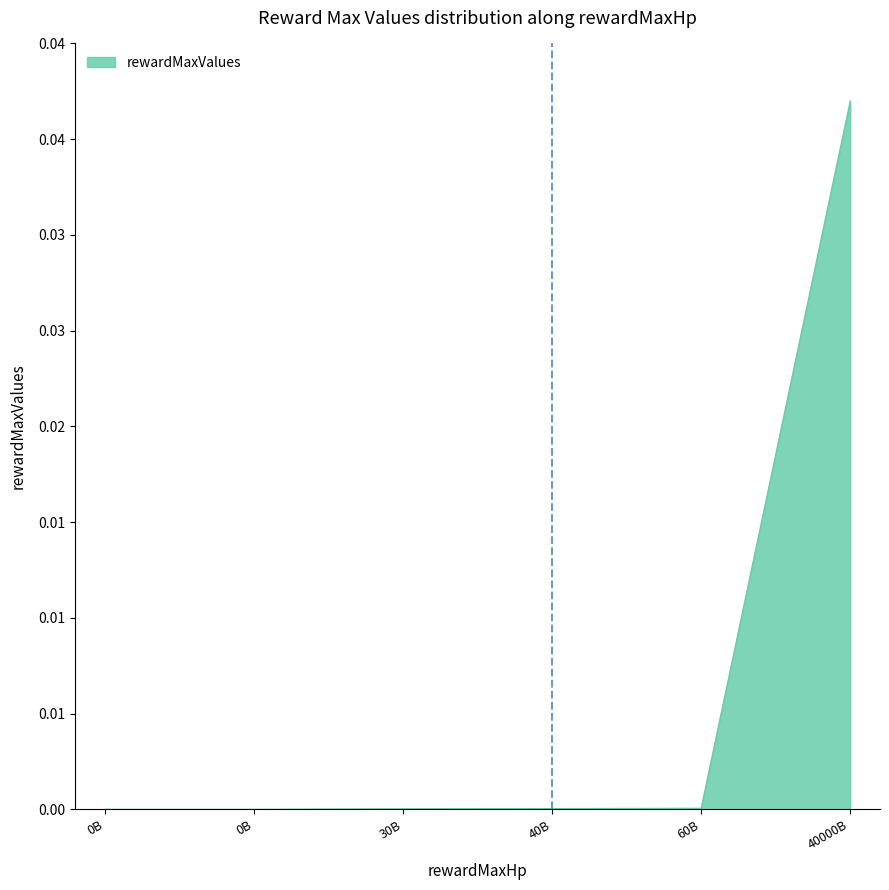

Does the chart have visible grid lines?

No